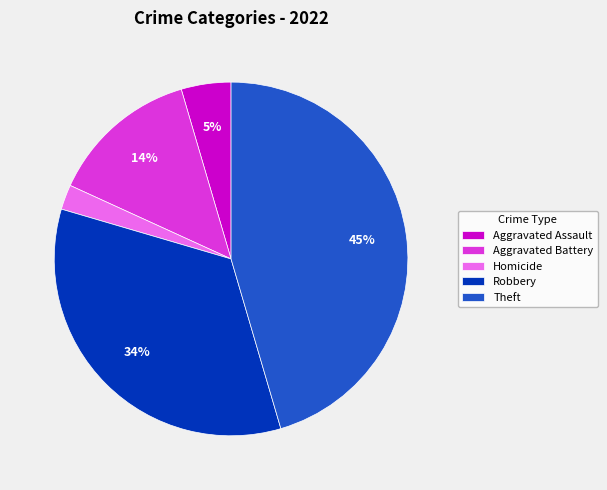

What is the ratio of the value at Aggravated Battery to the value at Robbery?

0.4